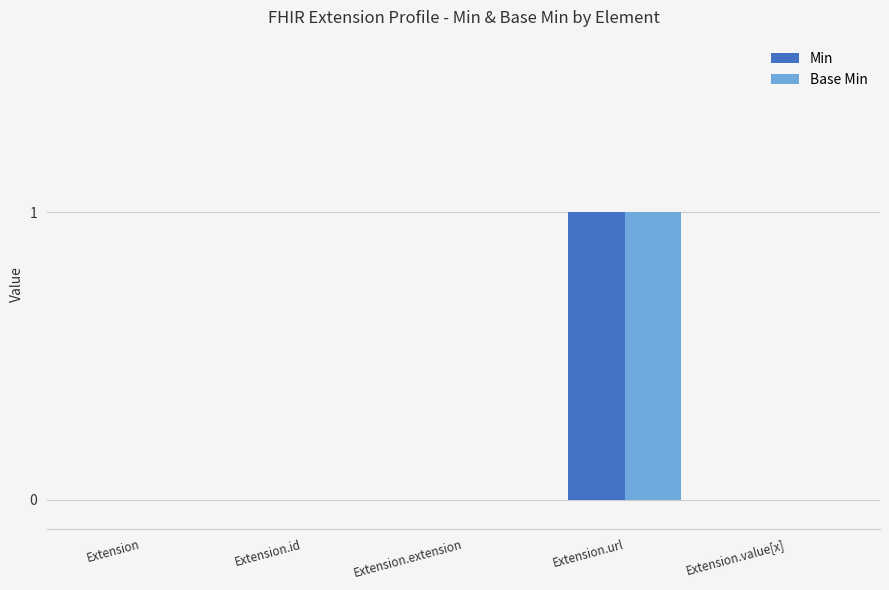

At which category is the sum across all series the highest?

Extension.url